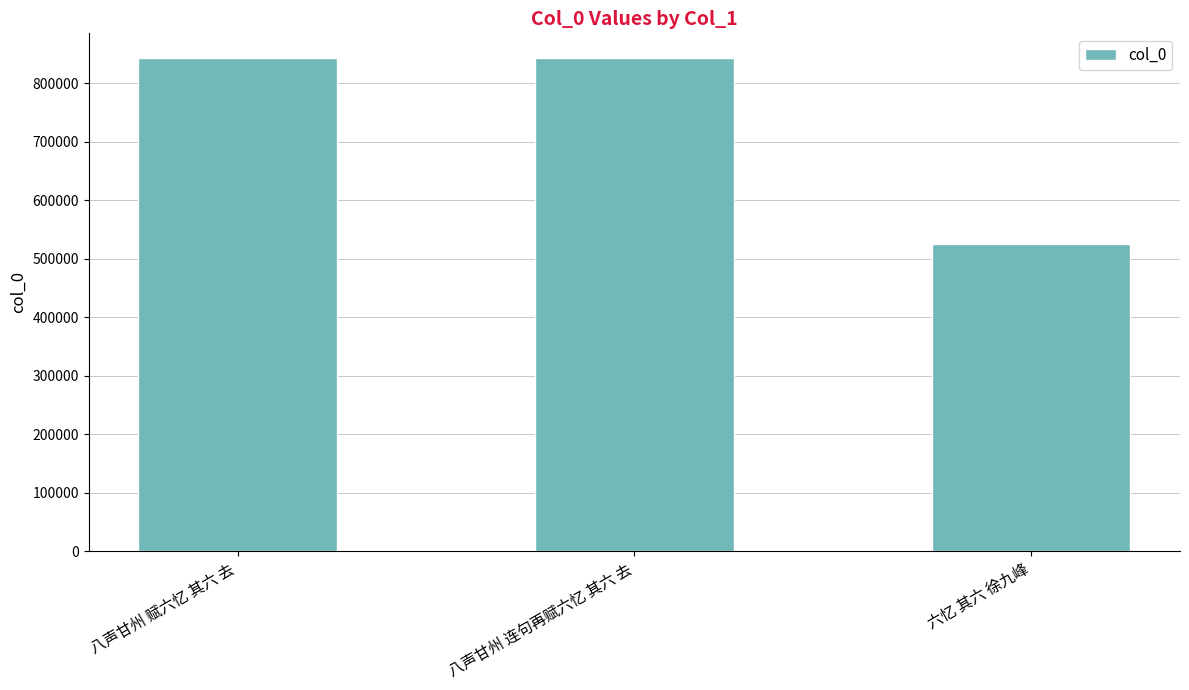

At which label is the value closest to 684382?

八声甘州 赋六忆 其六 去